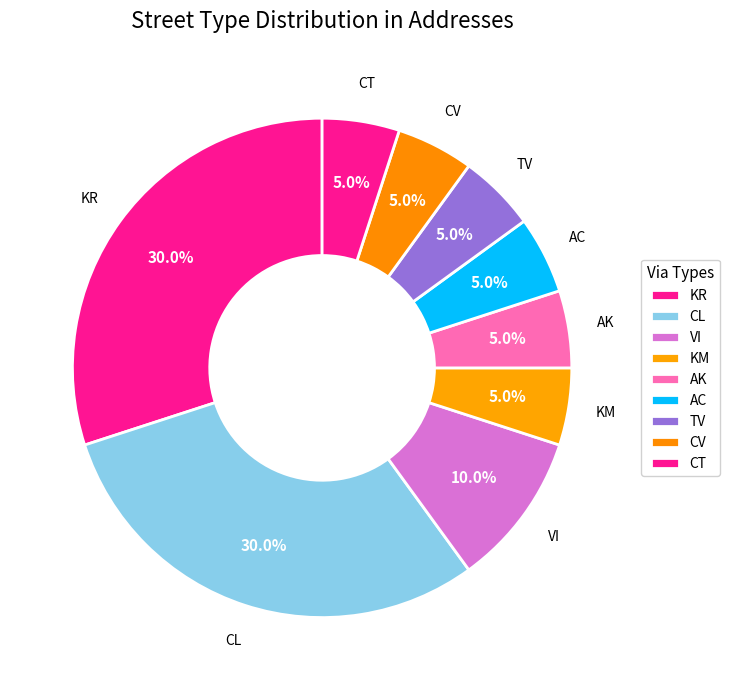

To the nearest percent, what percentage of the pie is TV?

5%